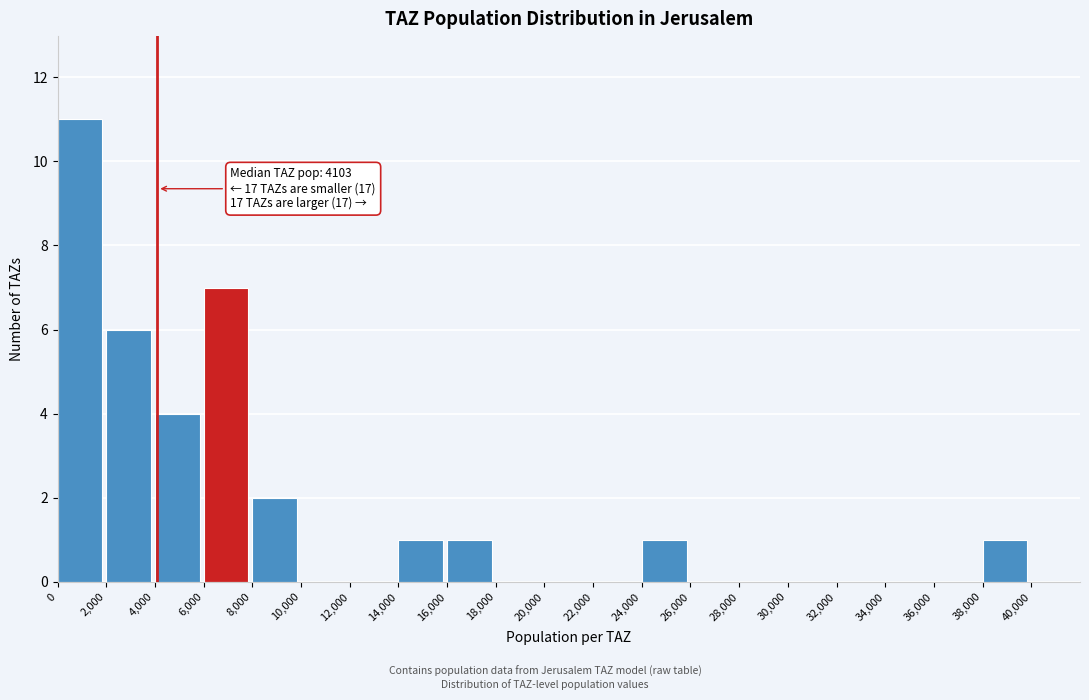

Which range on the x-axis has the tallest bar?

0 to 2000